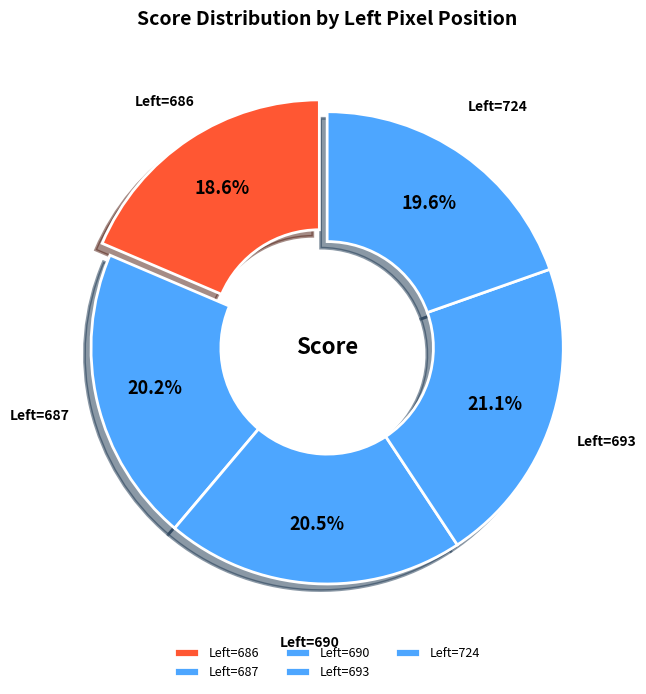

Does any single category account for the majority?

No